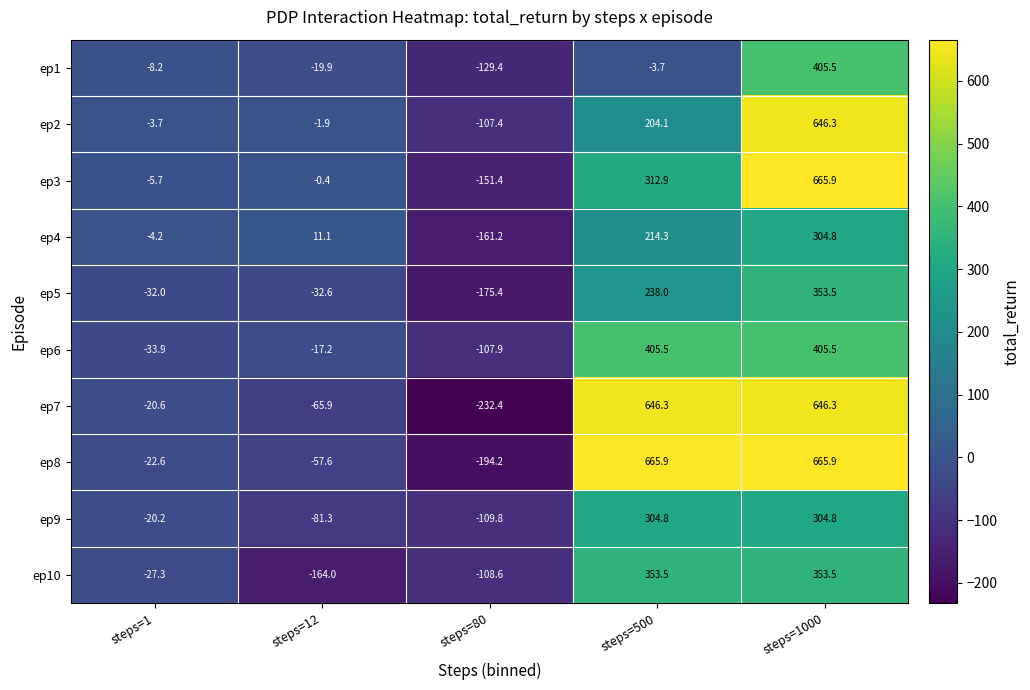

What is the smallest value displayed?

-232.4